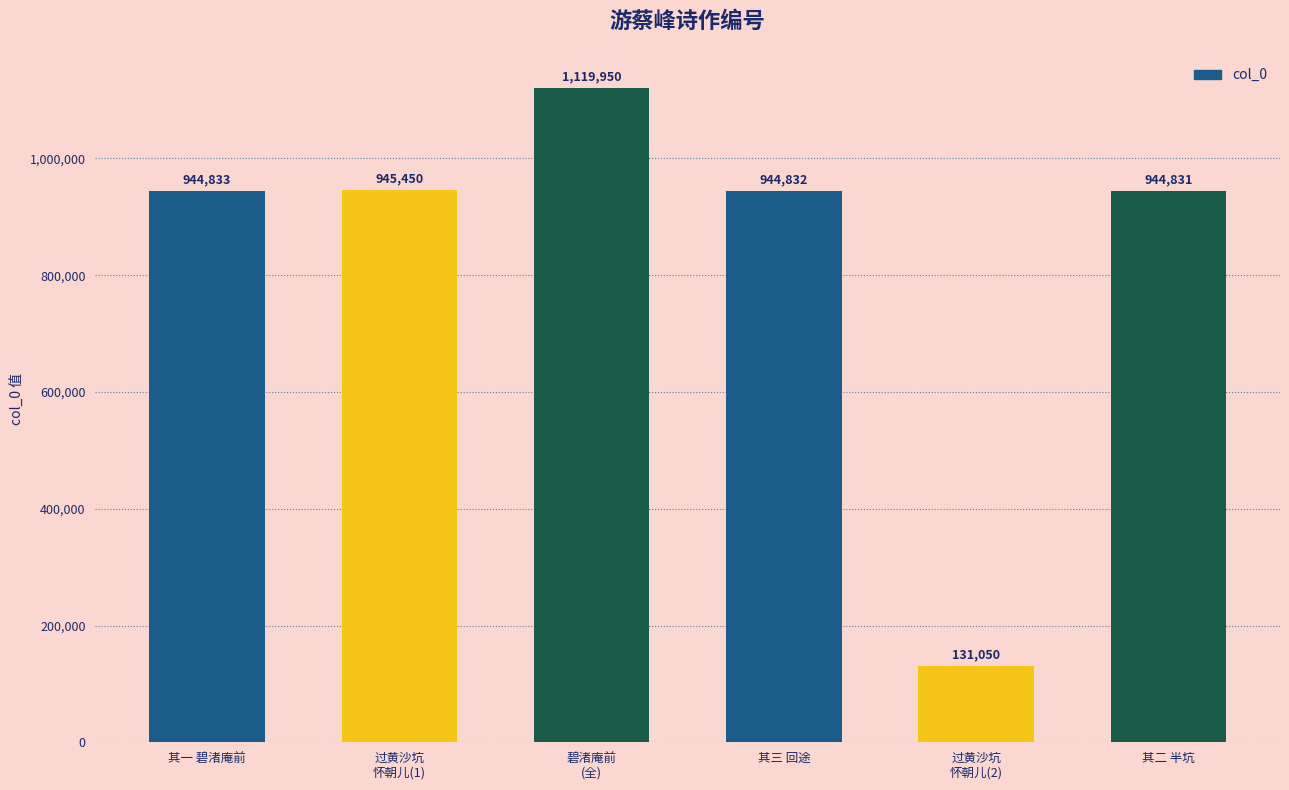

Reading left to right, extract all data points from this chart.

944833	945450	1119950	944832	131050	944831